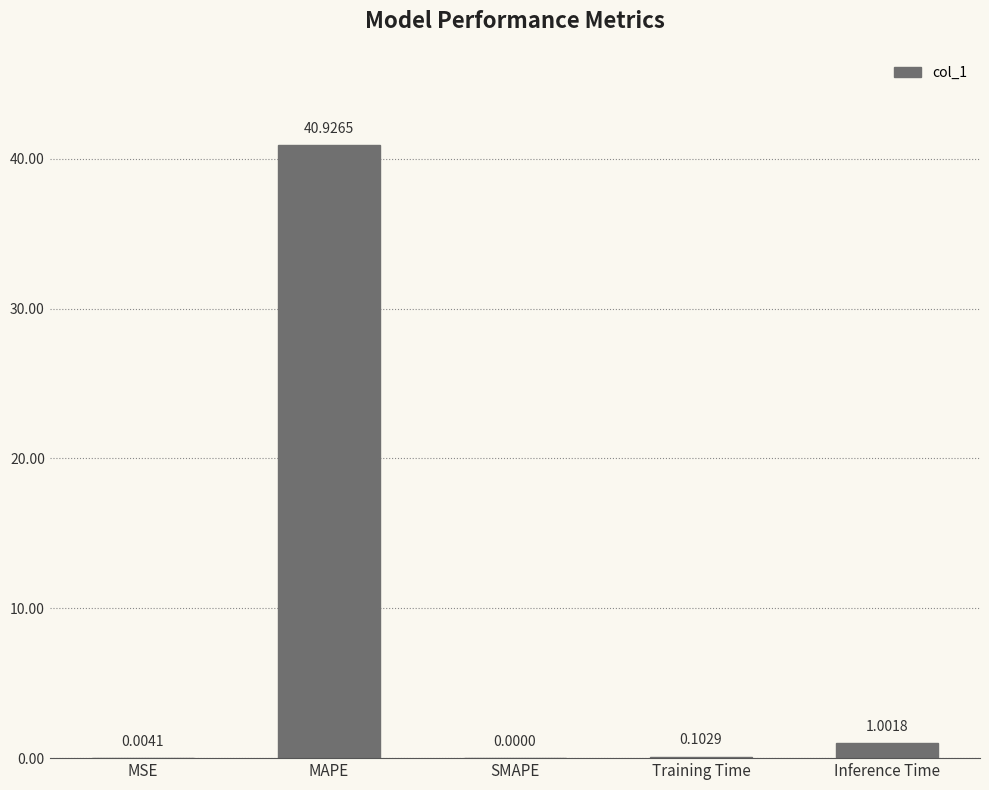

Between MAPE and MSE, which is larger?

MAPE